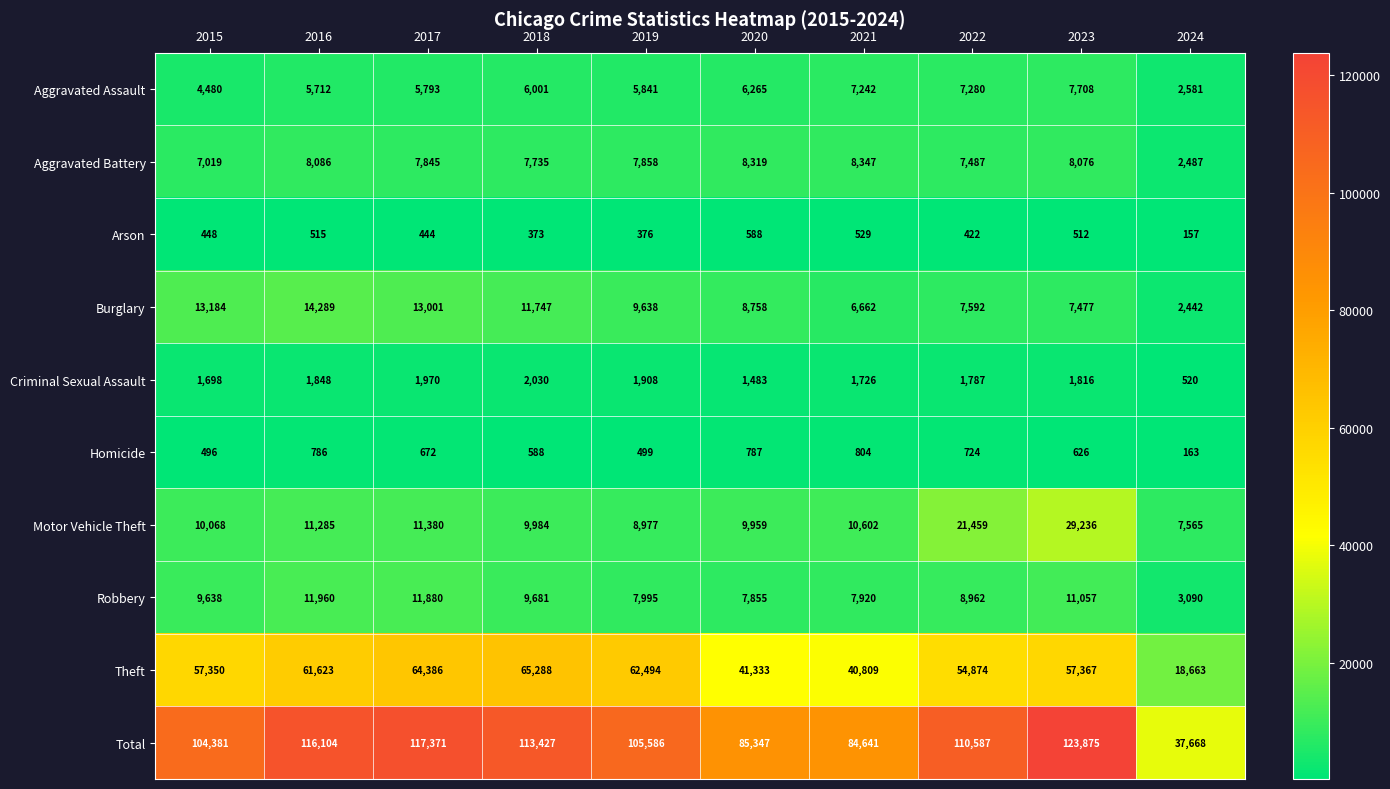

Where is Theft nearest to the value 41975?

2020